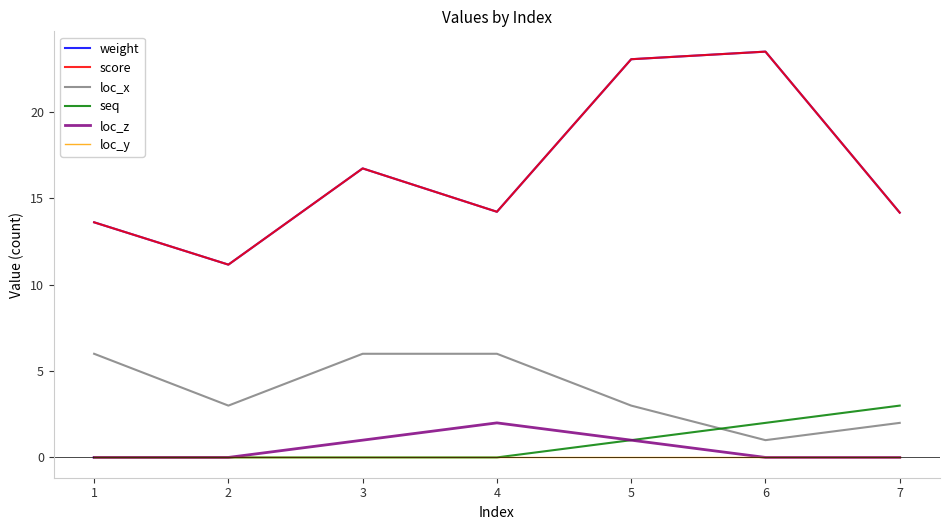

Is this an area chart (filled region under the line)?

No